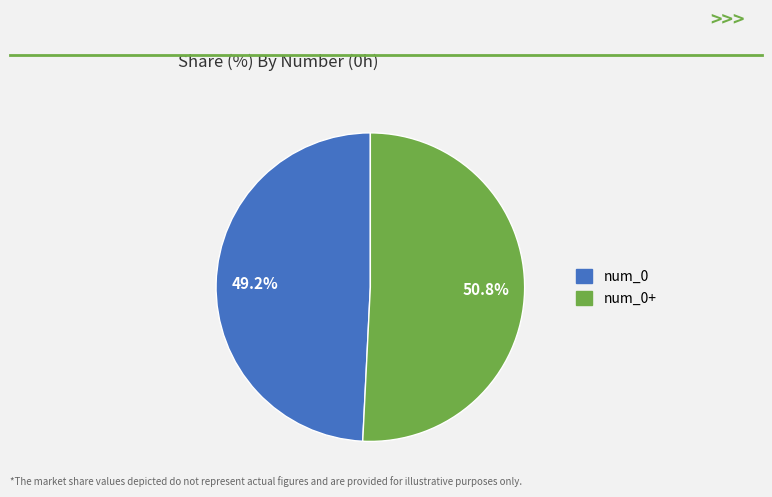

Is there a majority slice in this chart?

Yes